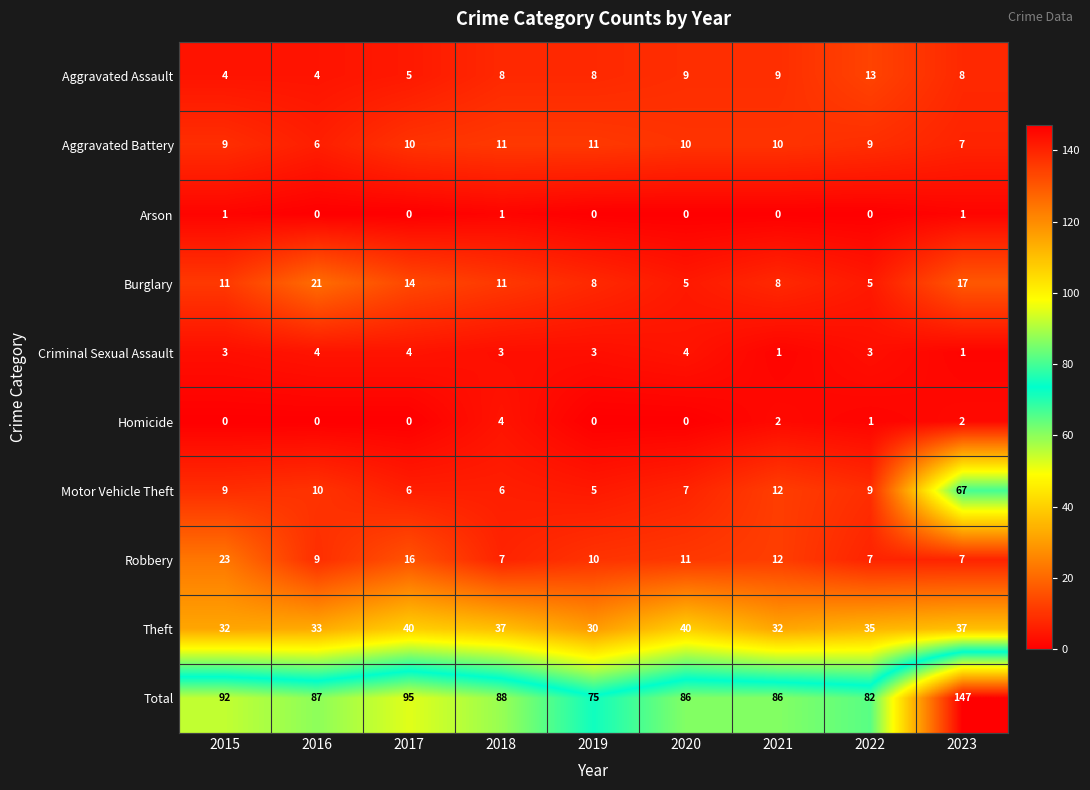

Is the value of Burglary at 2015 greater than the value of Theft at 2021?

No